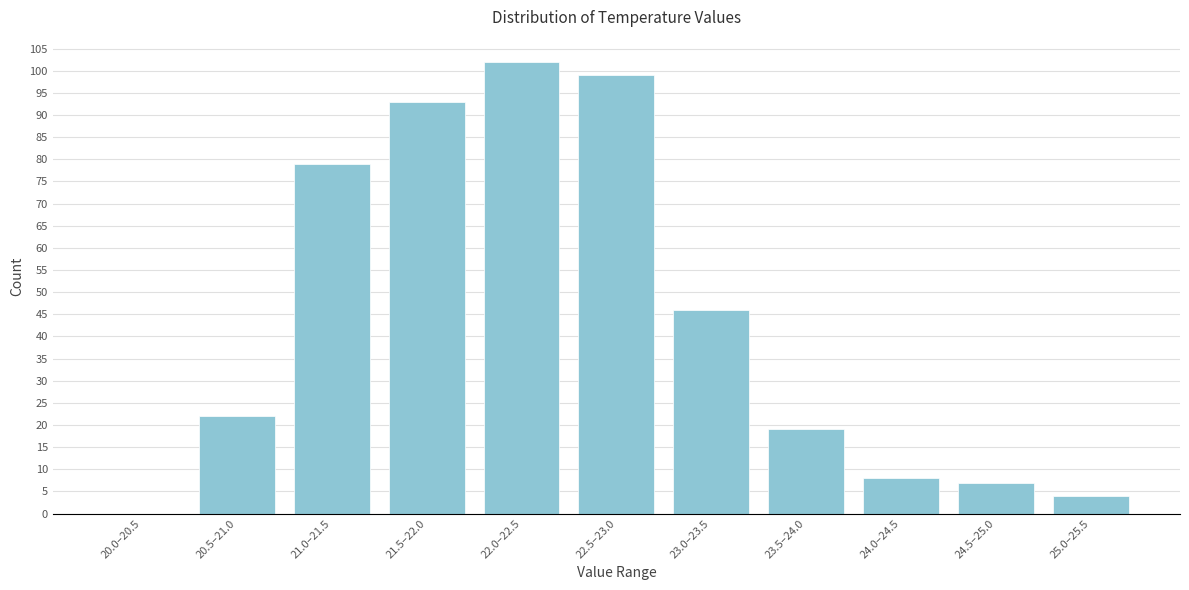

Reading right to left, what are all the values shown in this chart?

25.0–25.5=4	24.5–25.0=7	24.0–24.5=8	23.5–24.0=19	23.0–23.5=46	22.5–23.0=99	22.0–22.5=102	21.5–22.0=93	21.0–21.5=79	20.5–21.0=22	20.0–20.5=0